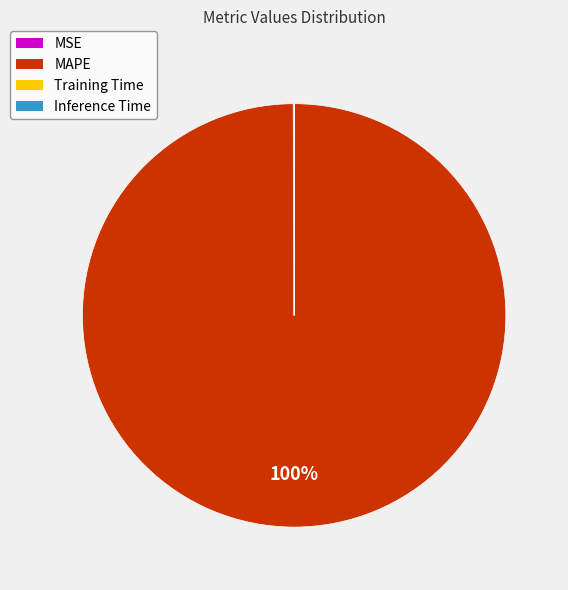

Does any single category account for the majority?

Yes